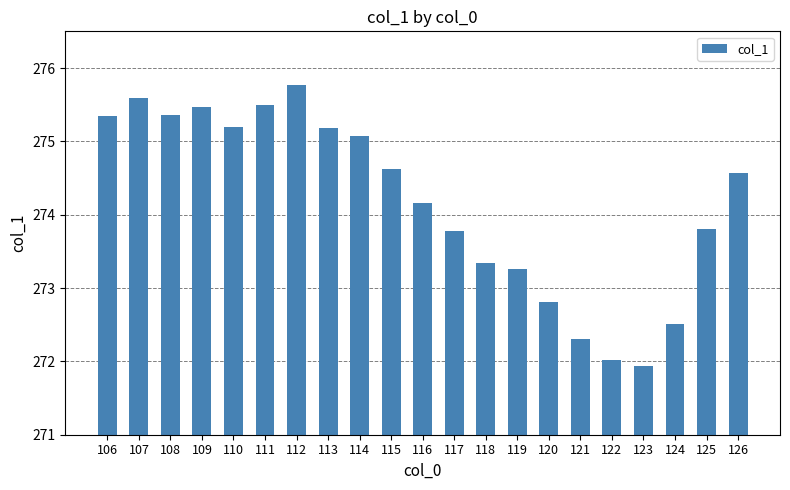

The value at 110 is 275.2. True or false?

True